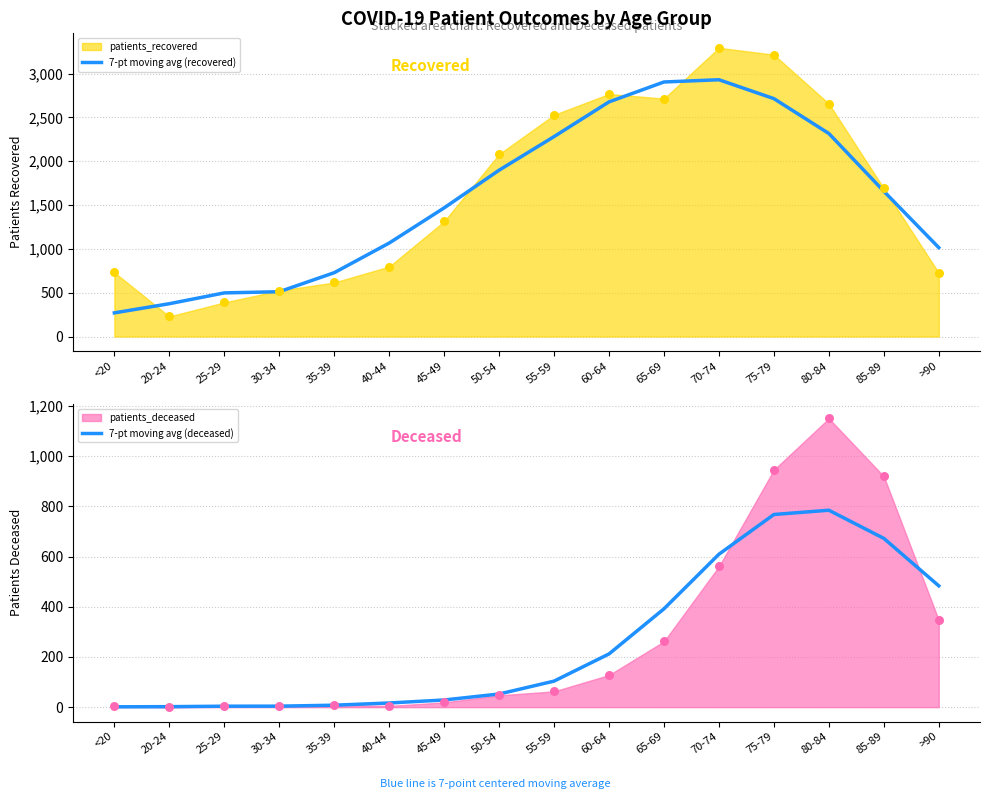

Which series has the widest spread of Y values?

7-pt moving avg (recovered)